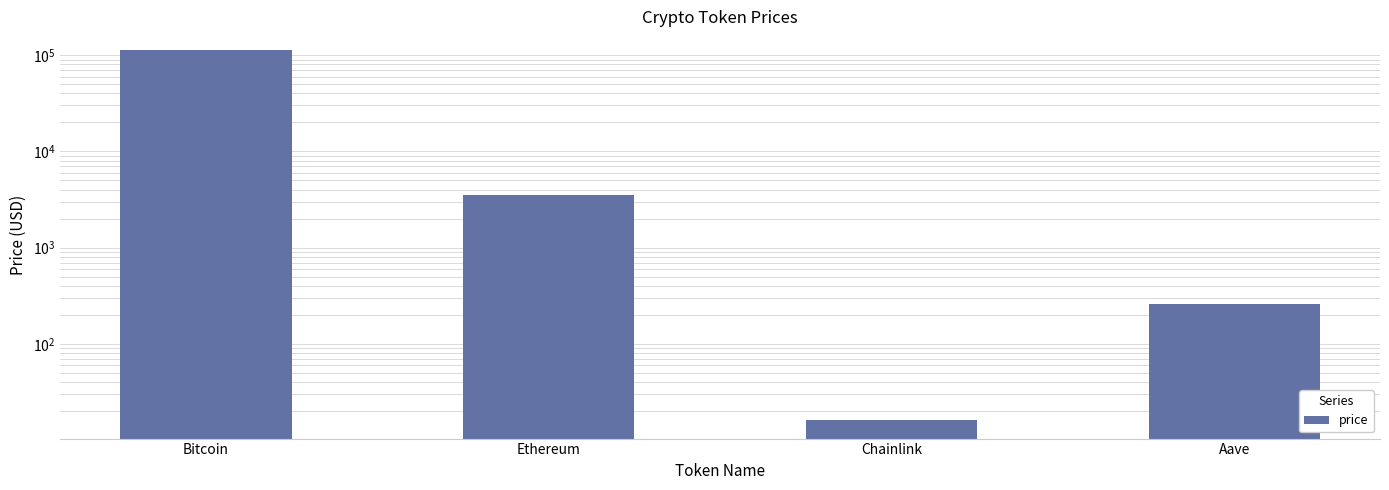

Reading left to right, list all the values displayed in this chart.

113572.0	3516.6	16.2	256.9